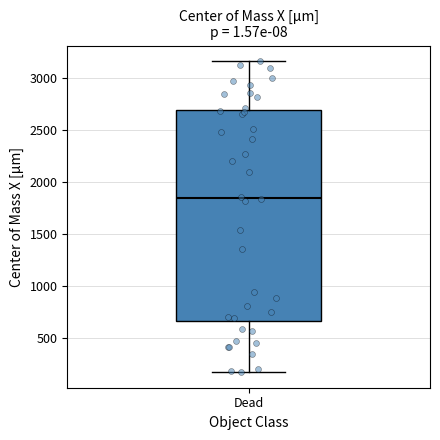

Read this box plot against the y-axis: the position of the median line, the range covered by the box, and the ends of both whiskers. The values are not printed on the chart, so give them approximately, as read against the axis.

median 1850, box 650 to 2700, whiskers 200 to 3150